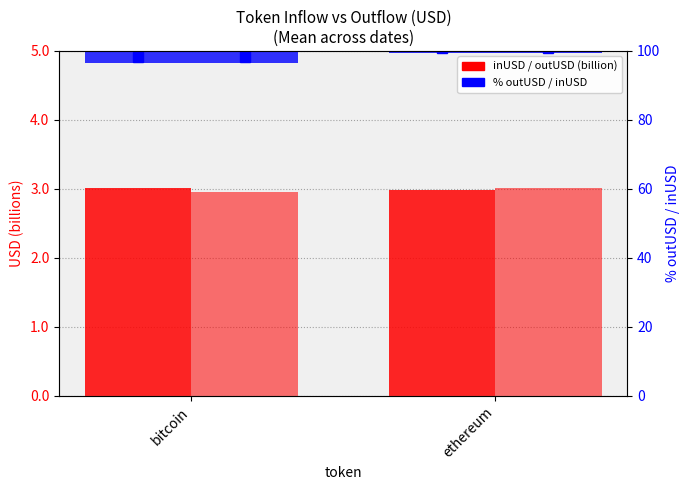

Count the inUSD (billion) values in the range 2 to 3.

1